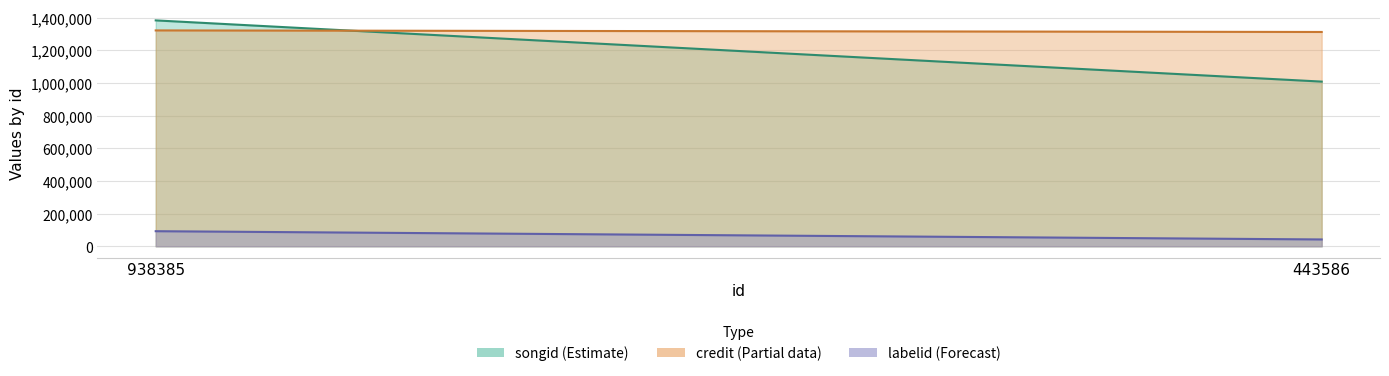

What is the value of the songid point at the 2nd from the left?

1008672